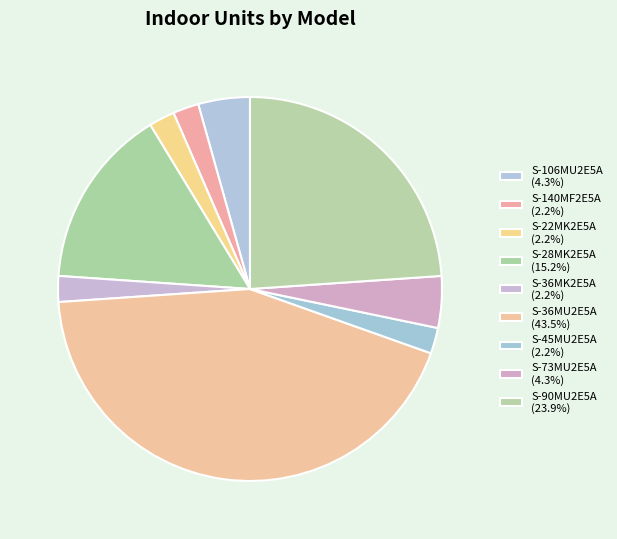

Combined, what portion of the pie is S-36MU2E5A and S-36MK2E5A?

45.7%